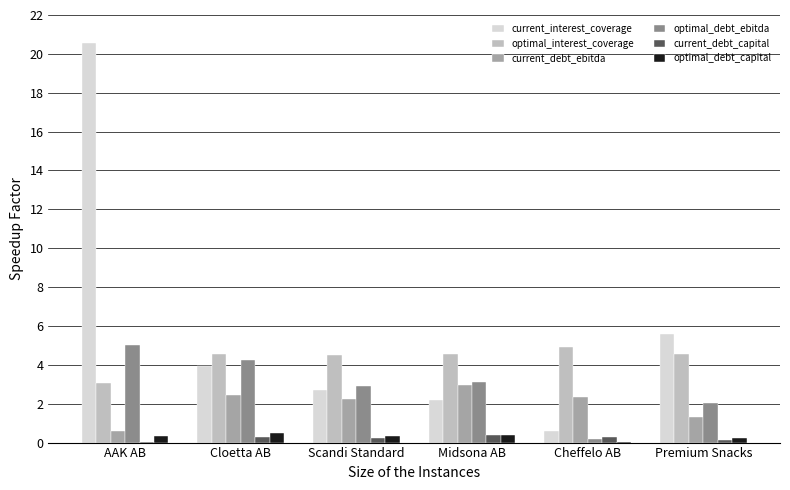

Which series has the largest total across all categories?

current_interest_coverage